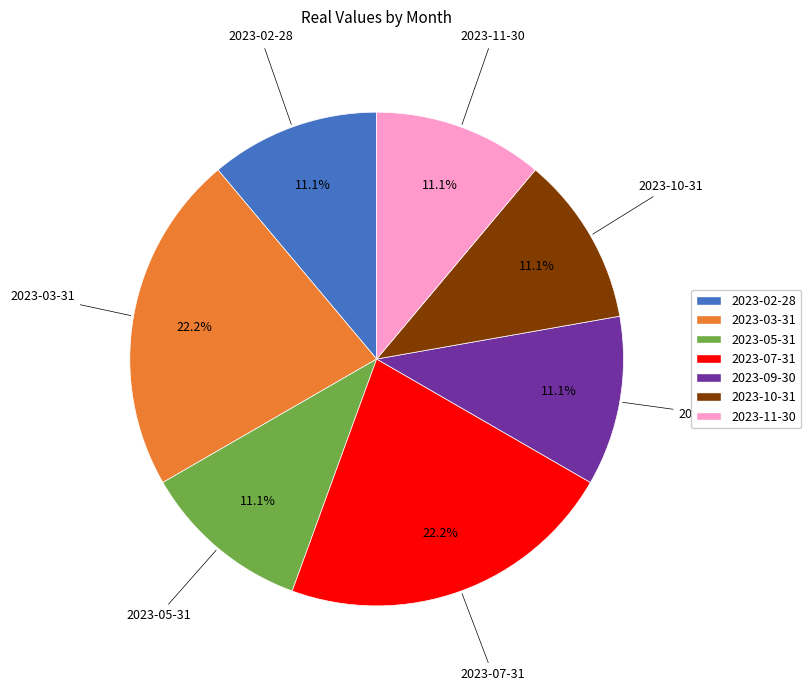

True or false: 2023-03-31 accounts for 8% of the total.

False